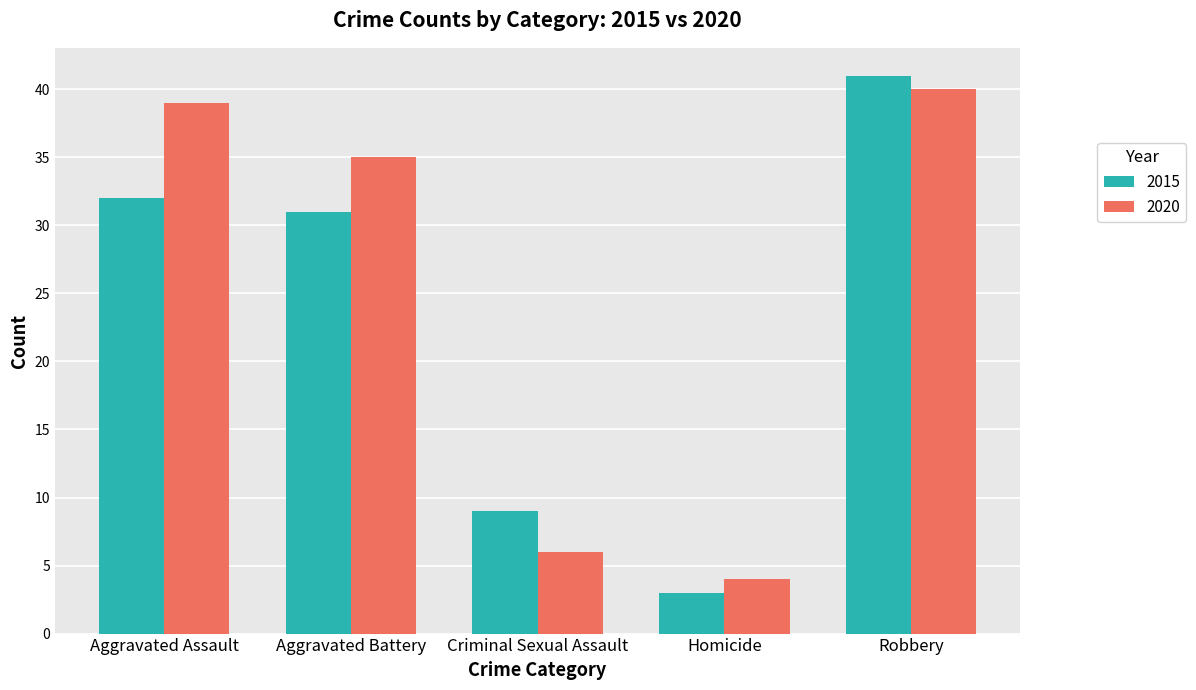

Where is 2020 nearest to the value 22?

Aggravated Battery